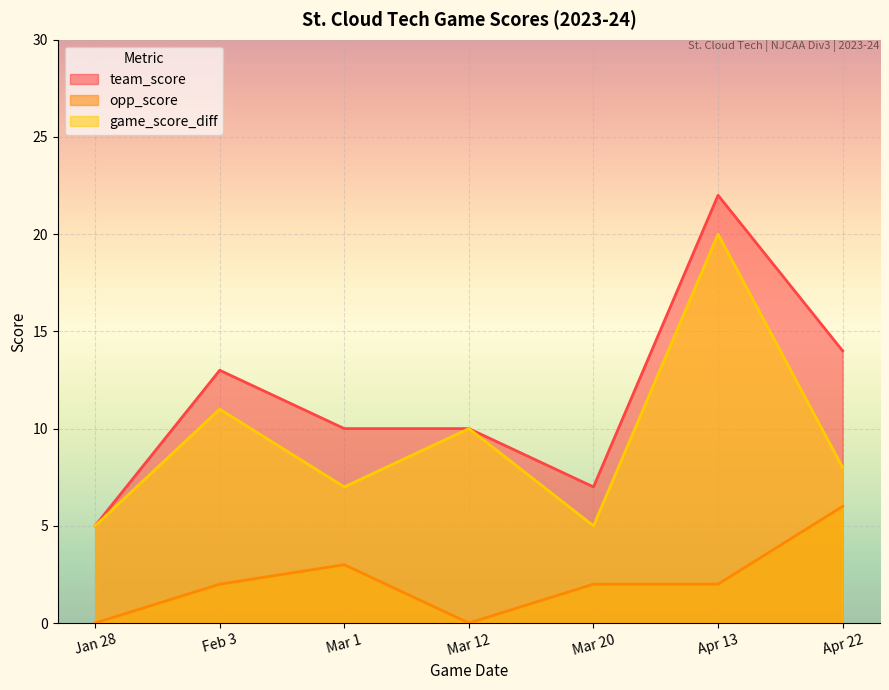

Does the chart display data point markers on the line(s)?

No